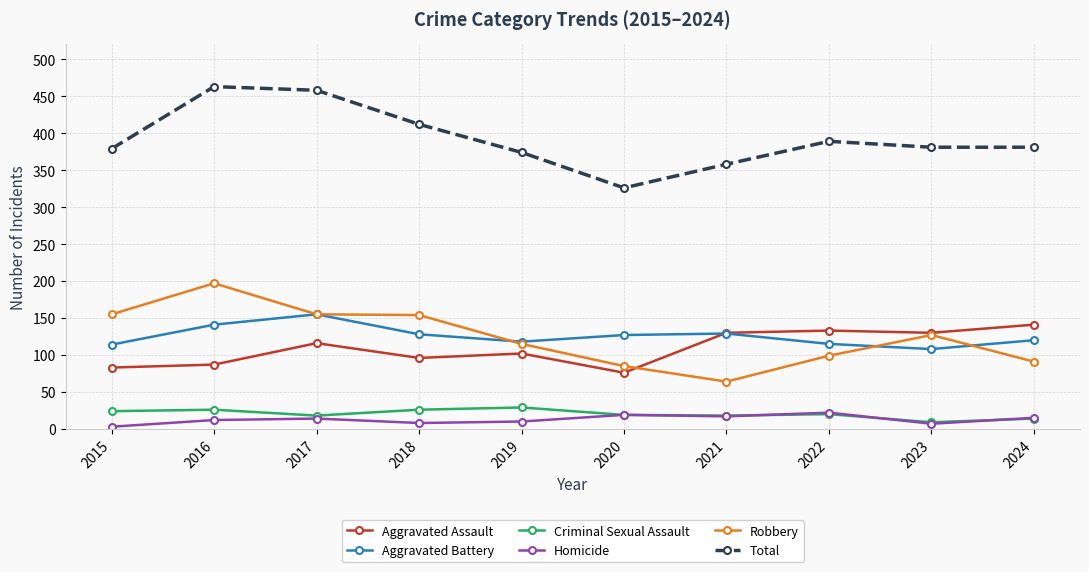

Is this an area chart (filled region under the line)?

No